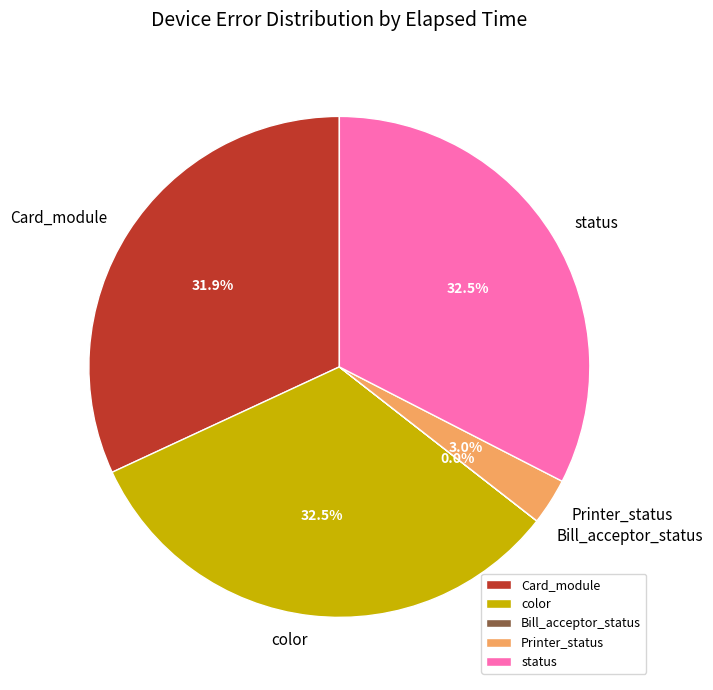

How much of the chart is everything except Card_module?

68.1%